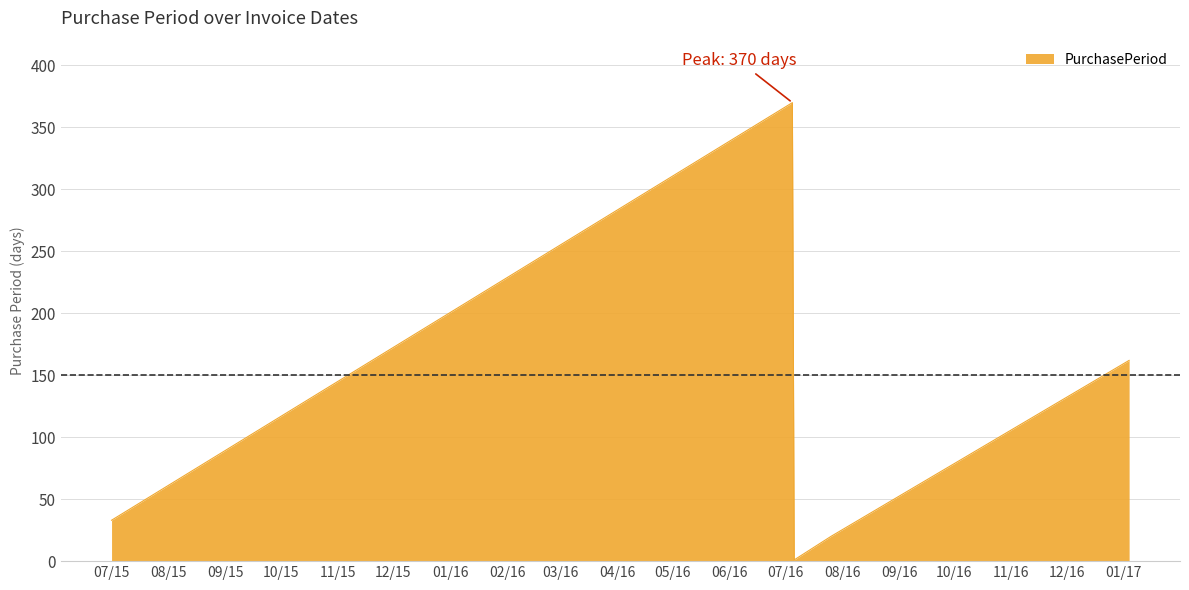

What is the average value?

117